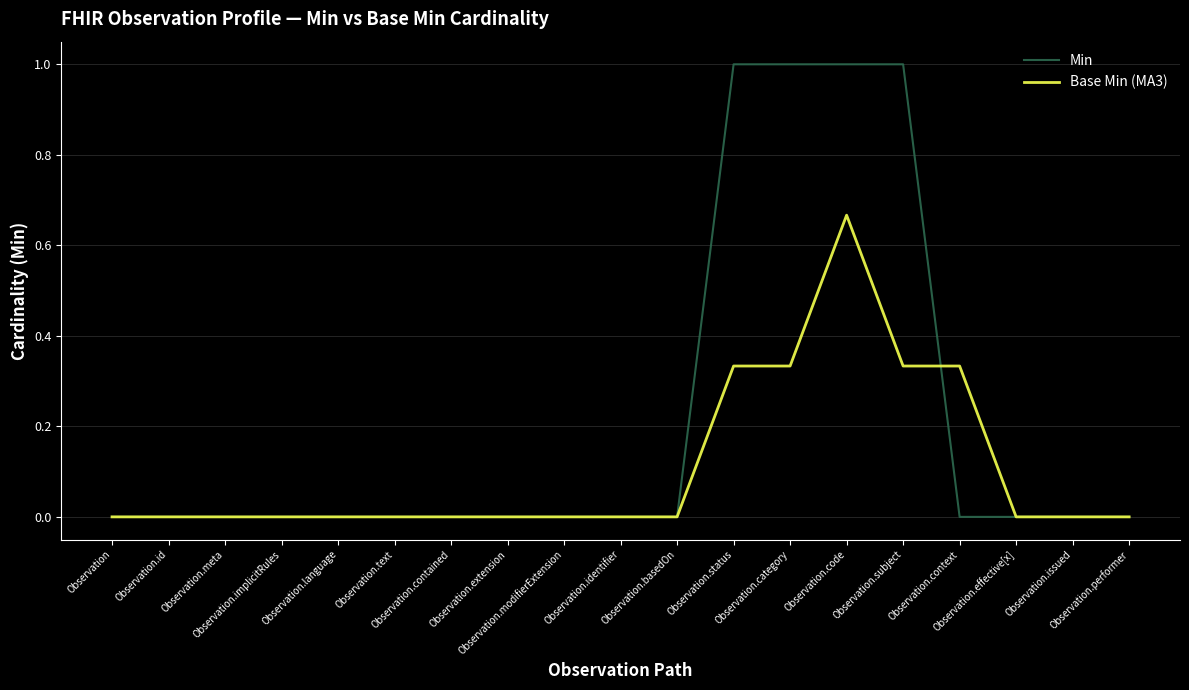

At which category is the sum across all series the highest?

Observation.code